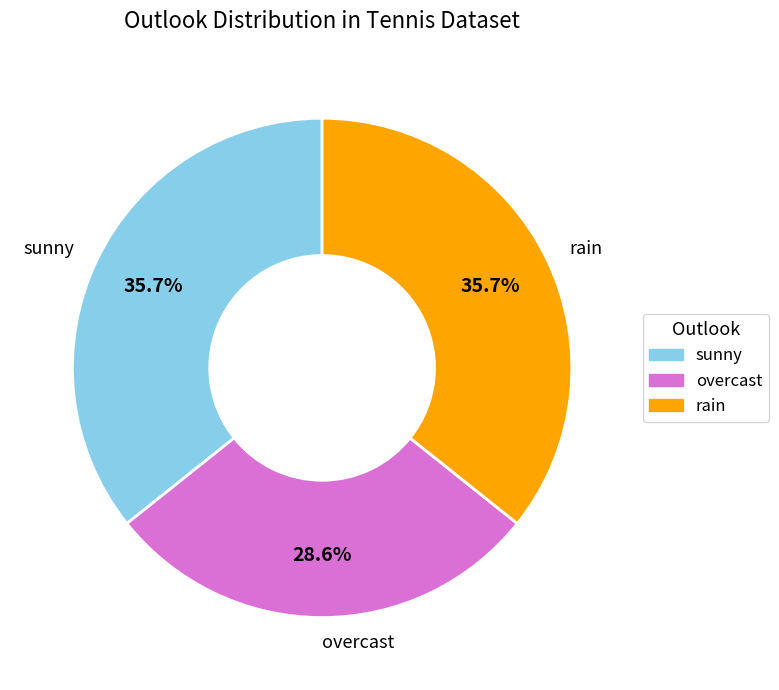

To the nearest percent, what percentage of the pie is rain?

36%